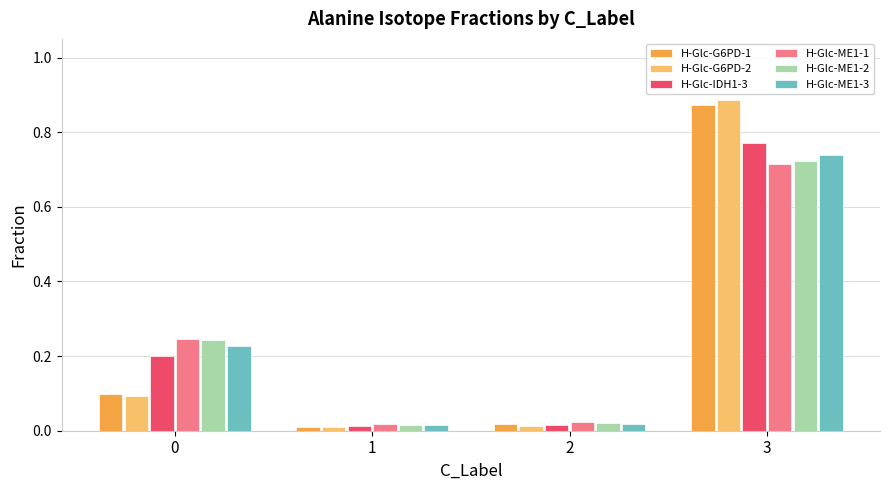

At which category is the sum across all series the highest?

3